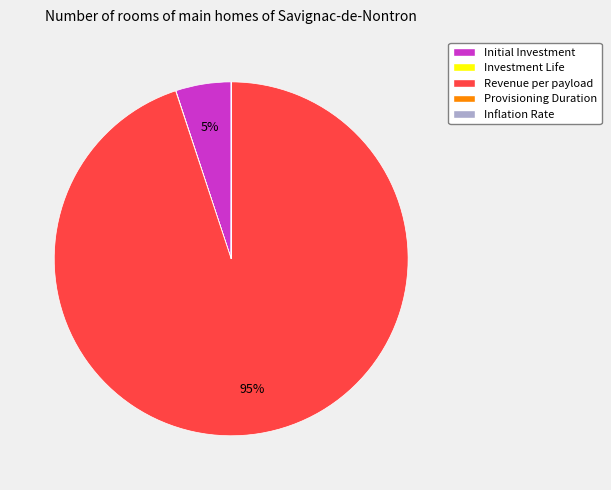

True or false: Revenue per payload accounts for 95% of the total.

True